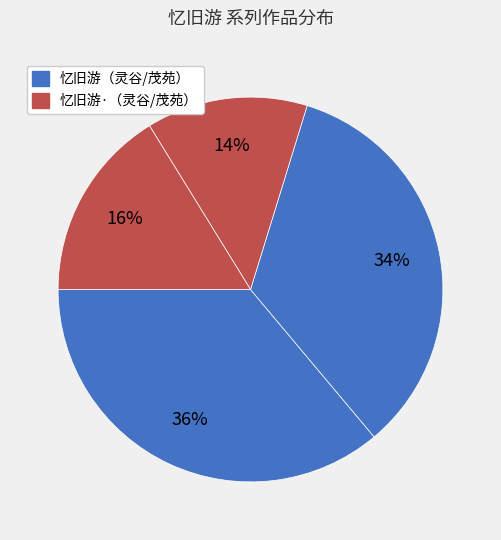

Count the number of slices in the pie.

4